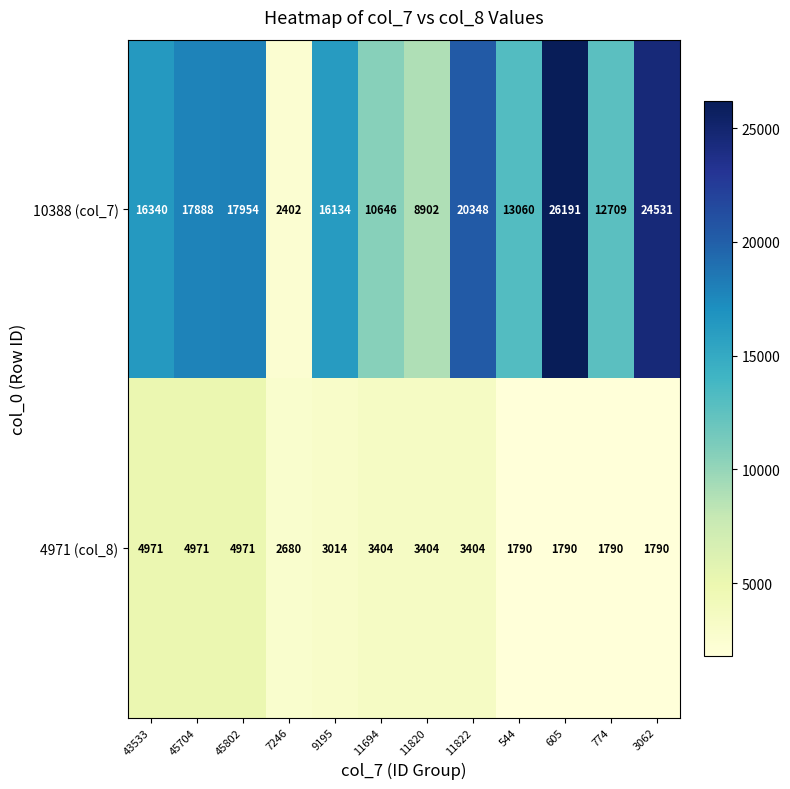

How many values in the 10388 (col_7) series are below 16340?

6